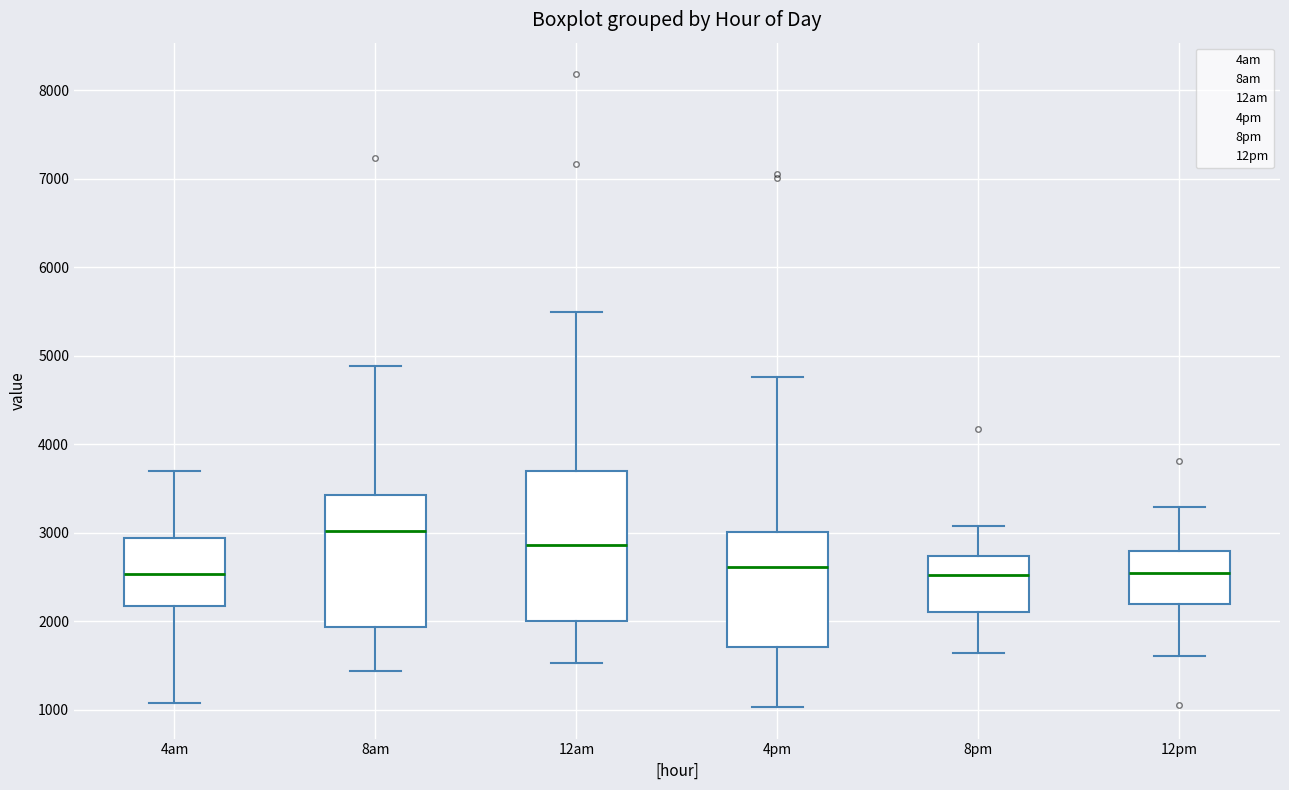

Reading left to right, read every box against the y-axis: the position of its median line, the range the box covers, and the ends of its whiskers. The values are not printed on the chart, so give them approximately, as read against the axis.

4am: median 2500, box 2200 to 2900, whiskers 1100 to 3700
8am: median 3000, box 1900 to 3400, whiskers 1400 to 4900
12am: median 2900, box 2000 to 3700, whiskers 1500 to 5500
4pm: median 2600, box 1700 to 3000, whiskers 1000 to 4800
8pm: median 2500, box 2100 to 2700, whiskers 1600 to 3100
12pm: median 2500, box 2200 to 2800, whiskers 1600 to 3300